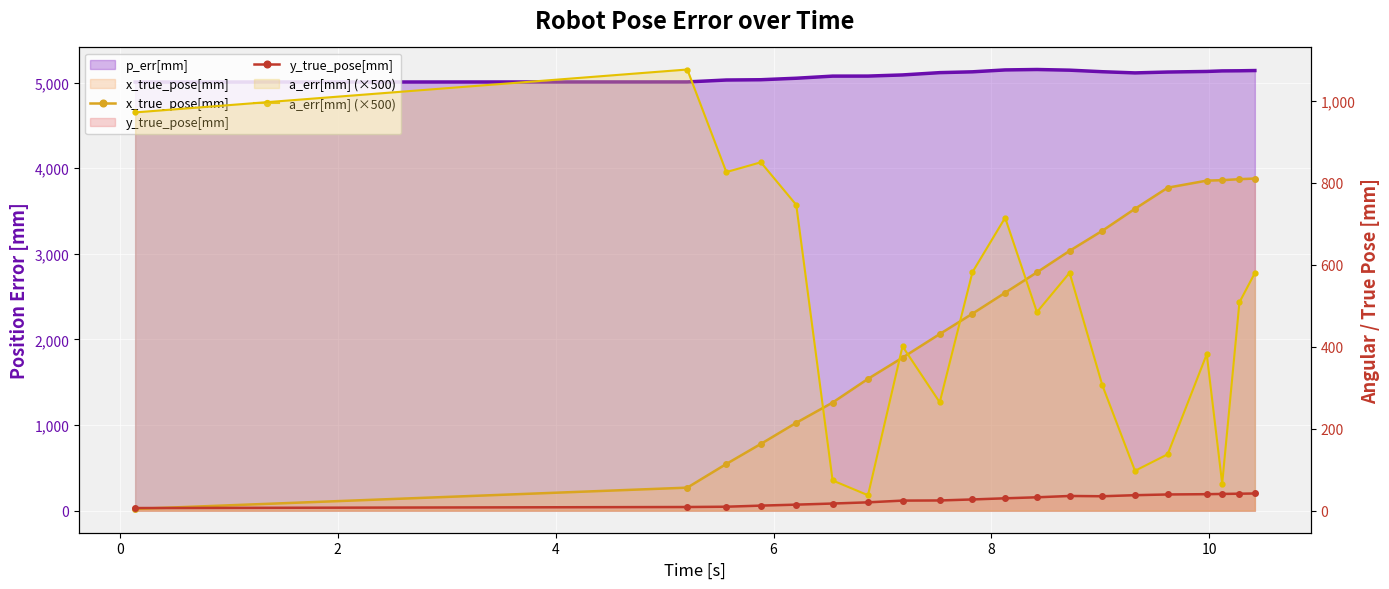

What is the label of the 9th point from the left?

8